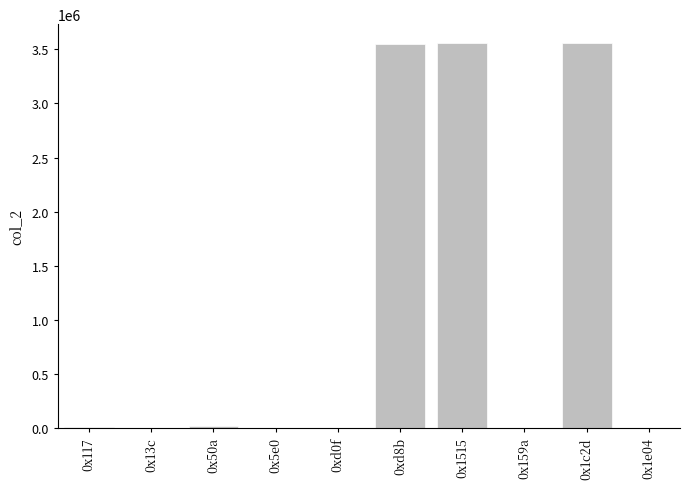

Is it true that the value at 0x13c is 0?

True